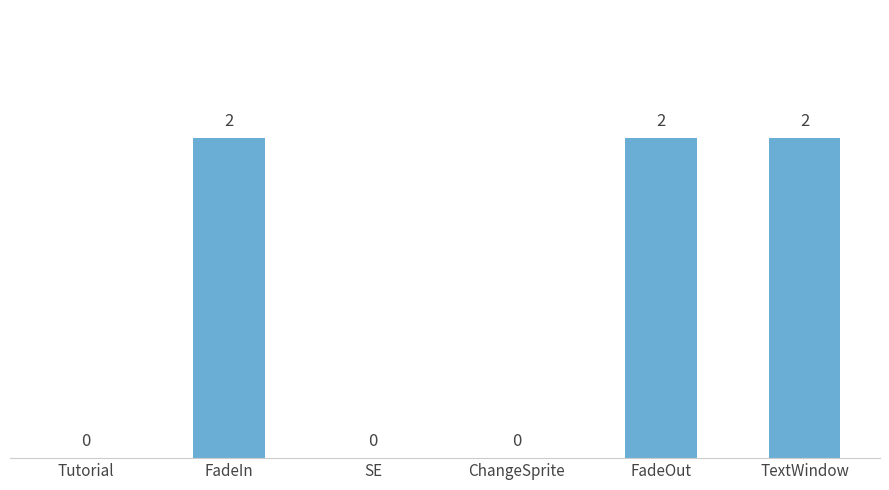

What is the average value?

1